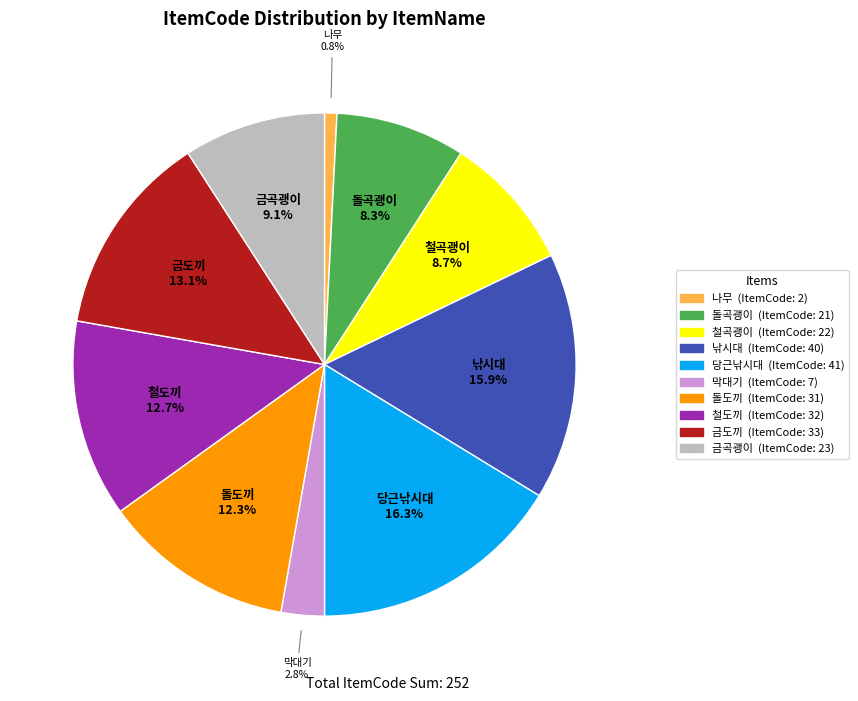

Approximately how many times larger is the value at 철도끼 compared to 돌도끼?

1.0